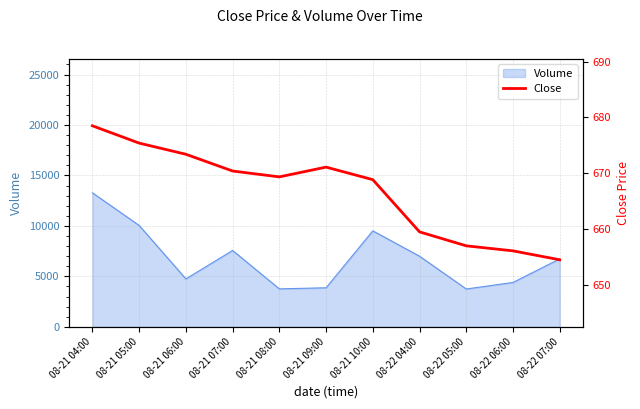

At which label does the data first exceed 669?

08-21 04:00